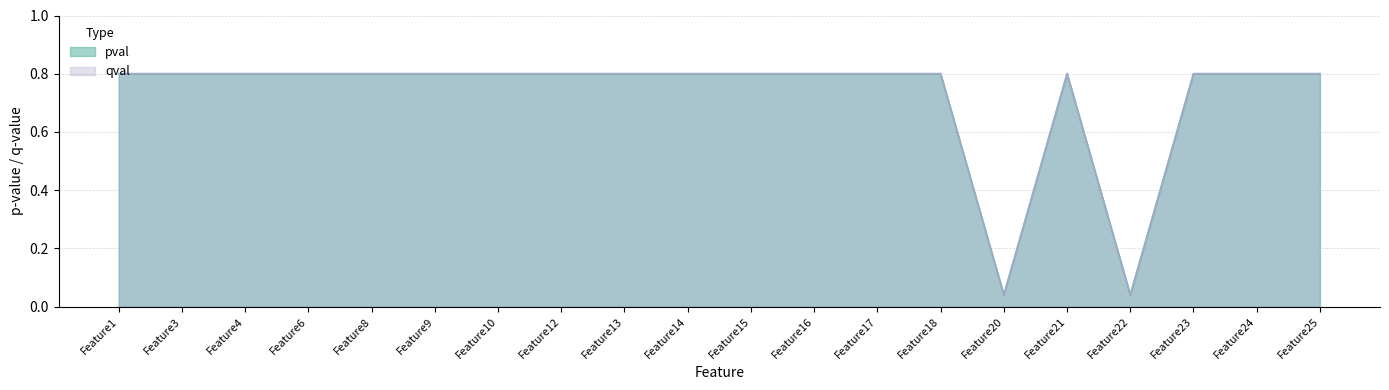

True or false: qval and pval intersect in this chart.

False